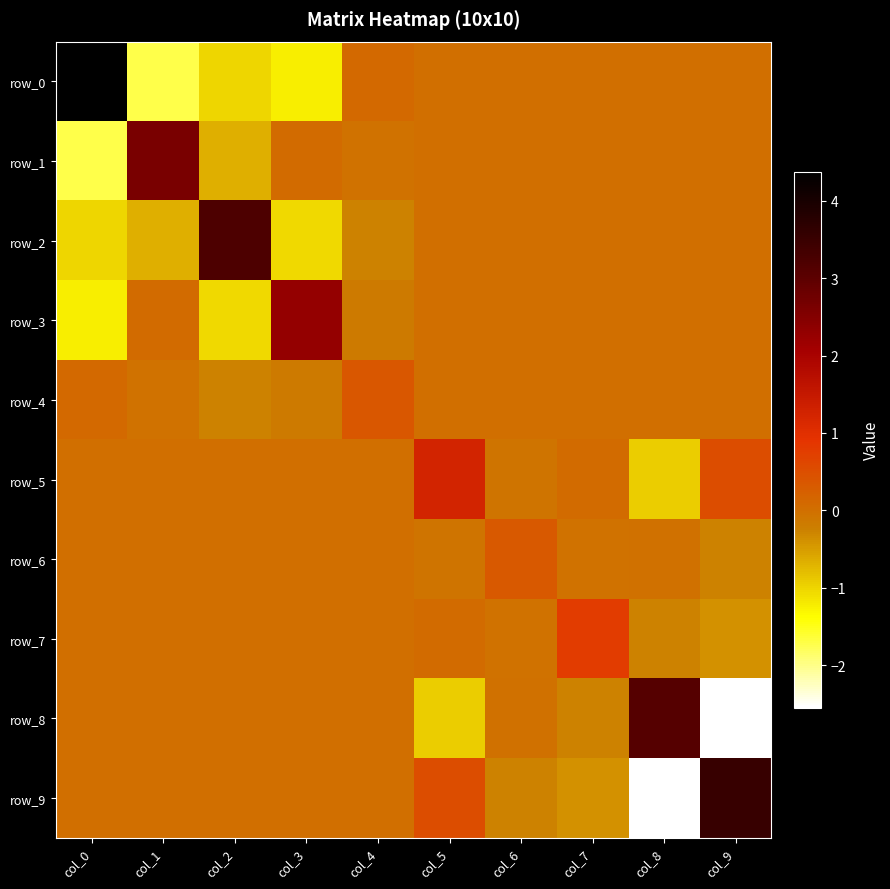

At which label is row_5 closest to 0?

col_0